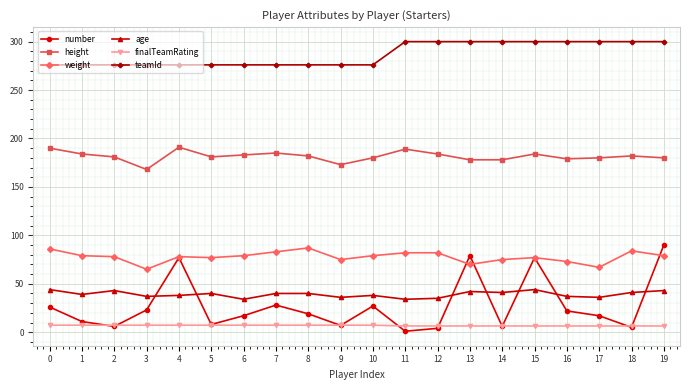

True or false: finalTeamRating and teamId intersect in this chart.

False